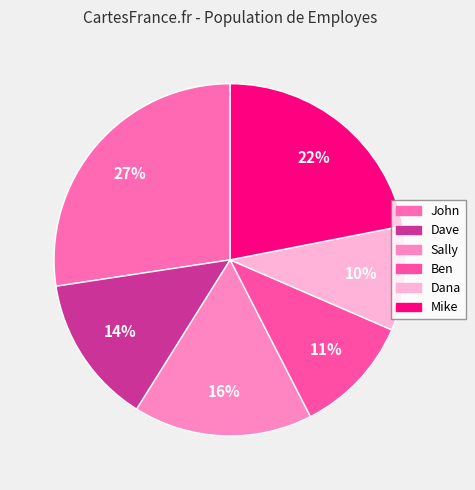

Which has a higher value, Mike or Ben?

Mike